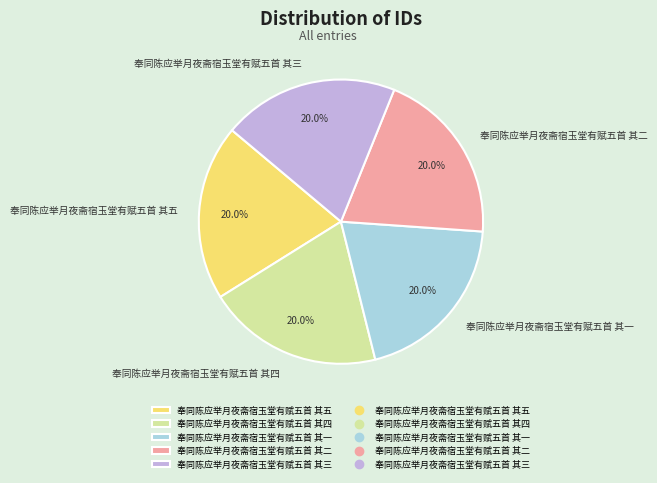

True or false: 奉同陈应举月夜斋宿玉堂有赋五首 其一 accounts for 20% of the total.

True